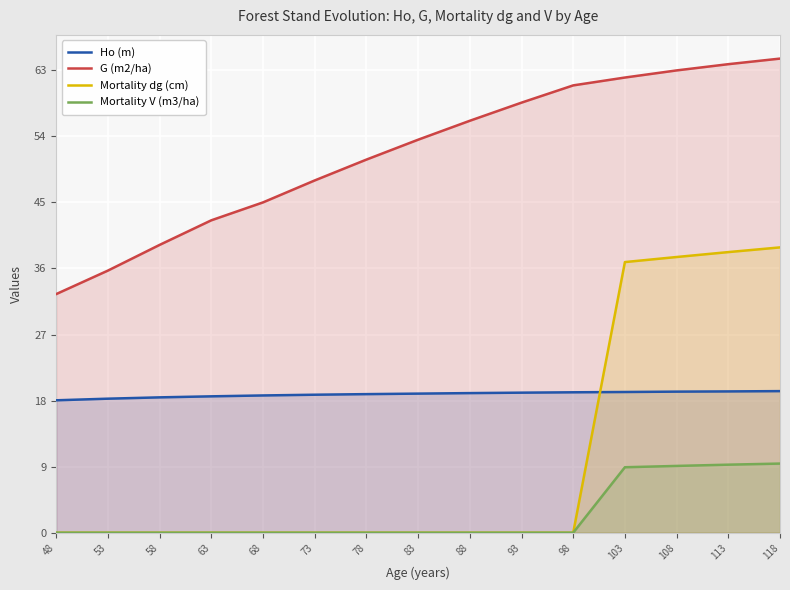

At which label does G (m2/ha) first exceed 53?

83